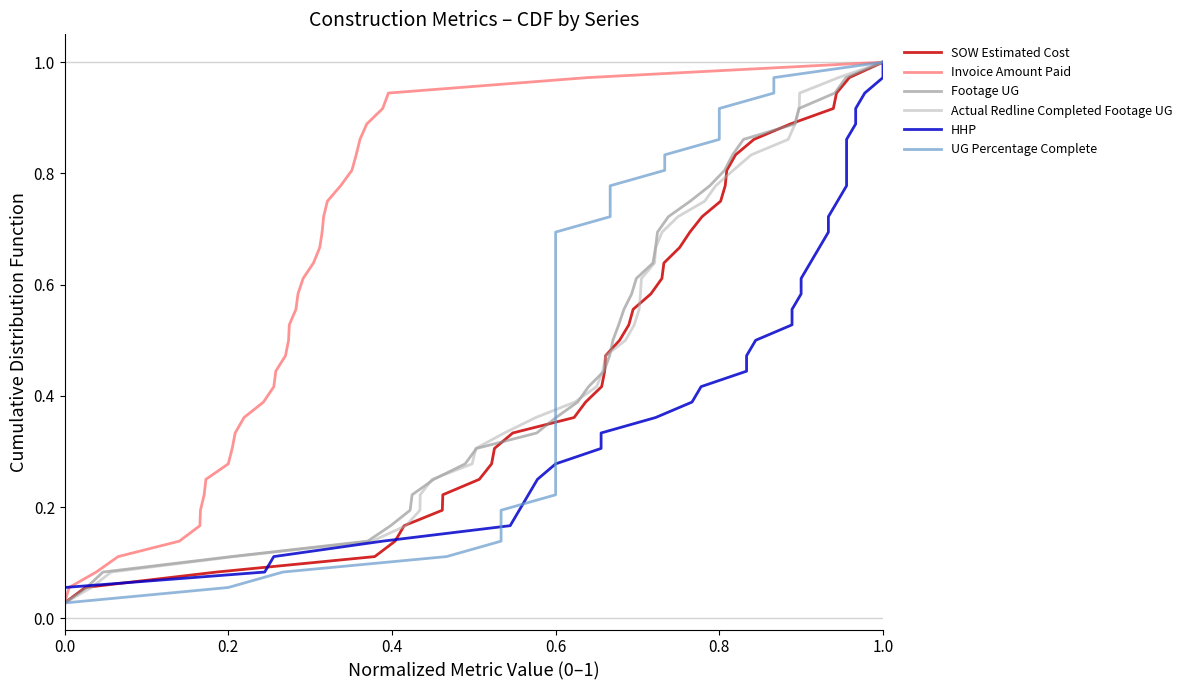

Is it true that SOW Estimated Cost equals 1.4 at 31?

False